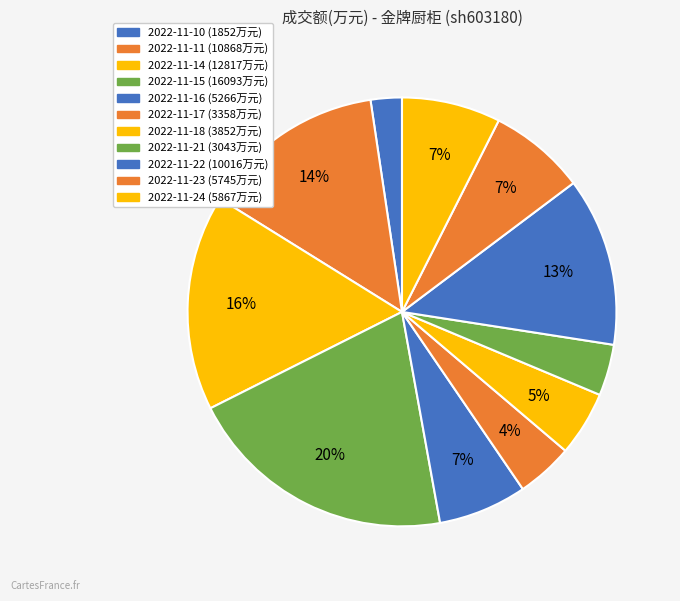

What percentage is the 2022-11-16 slice, to the nearest percent?

7%